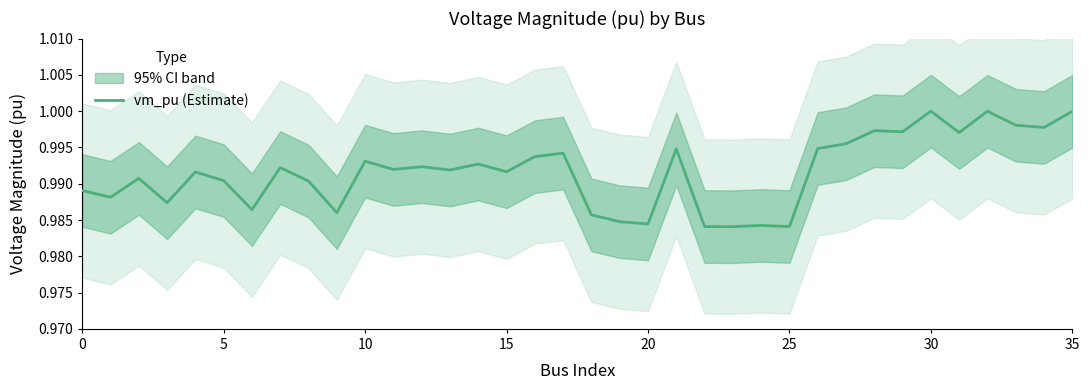

True or false: vm_pu (Estimate) has a value of 1.0 at 30.

True